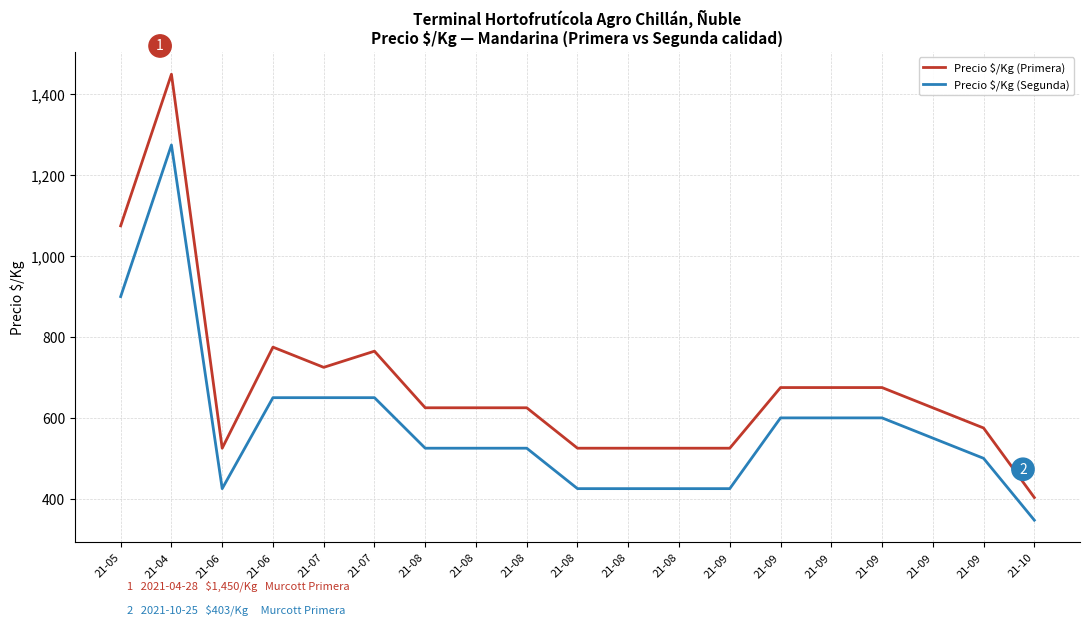

How many lines are shown in the chart?

2